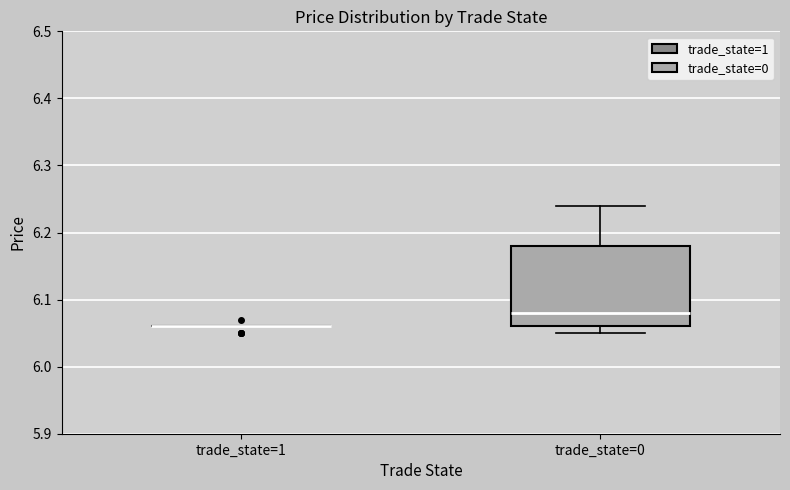

Which box is the tallest, from its lower edge to its upper edge?

trade_state=0